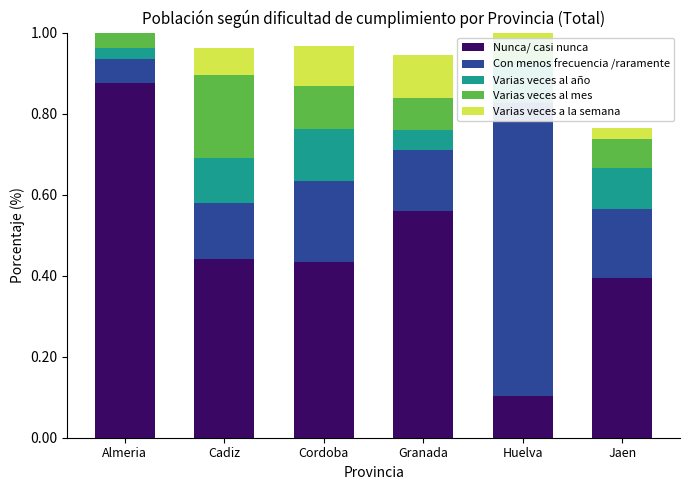

Which series has the largest total across all categories?

Nunca/ casi nunca